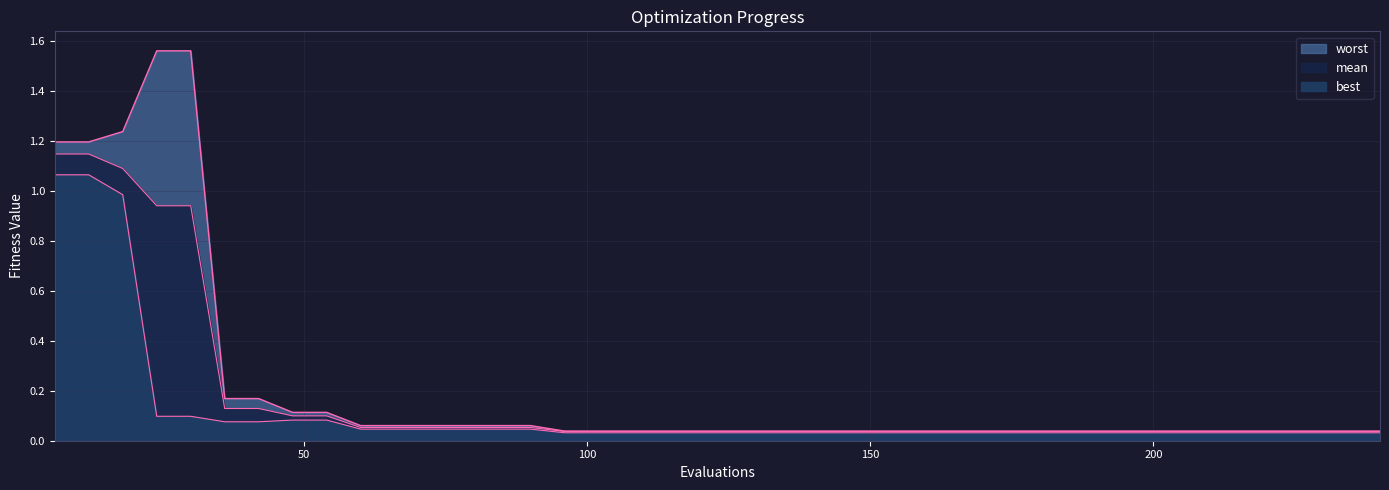

At which label is mean closest to 0?

96